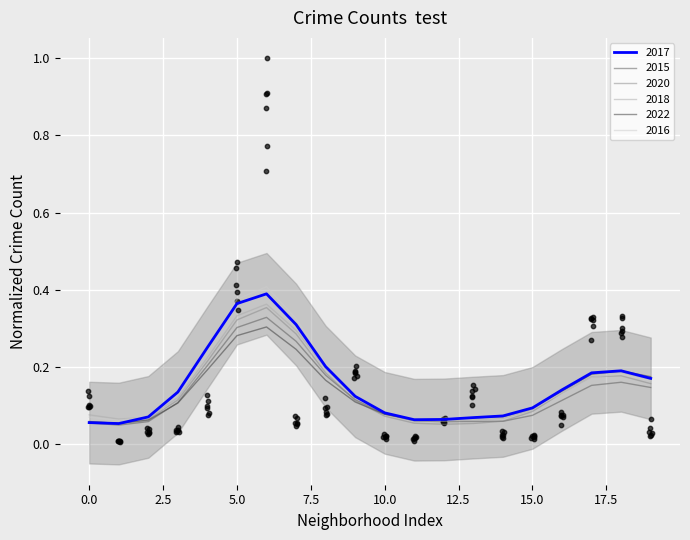

Is the value of 2020 at Ashburn greater than the value of 2018 at Brighton Park?

No